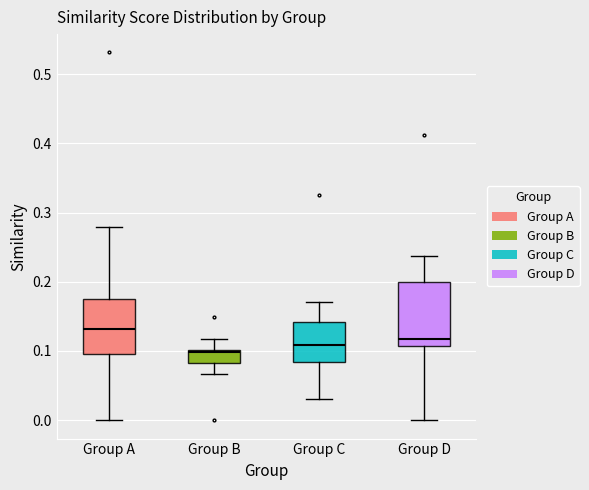

Comparing the boxes themselves (not the whiskers), which one is the tallest?

Group D